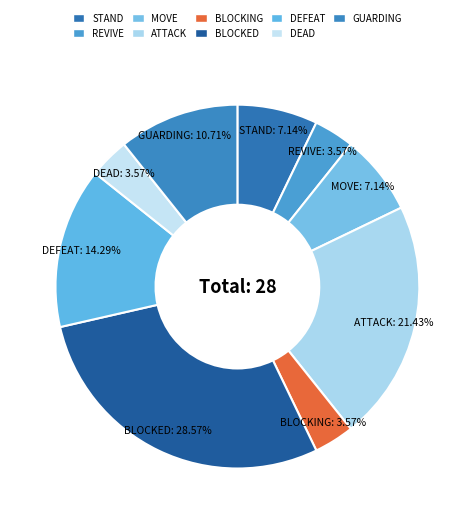

True or false: BLOCKED accounts for 29% of the total.

True